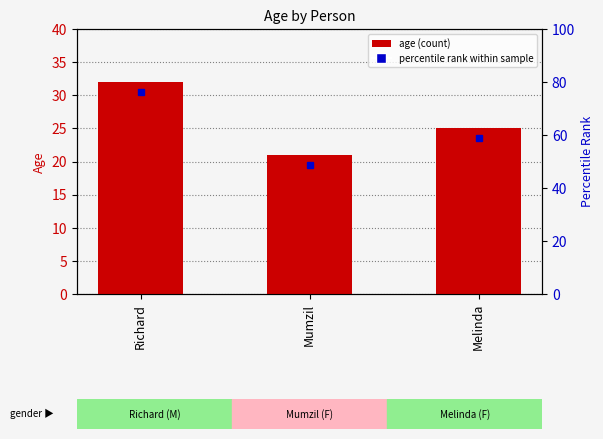

What value does the data have at Richard, to the nearest 10?

30